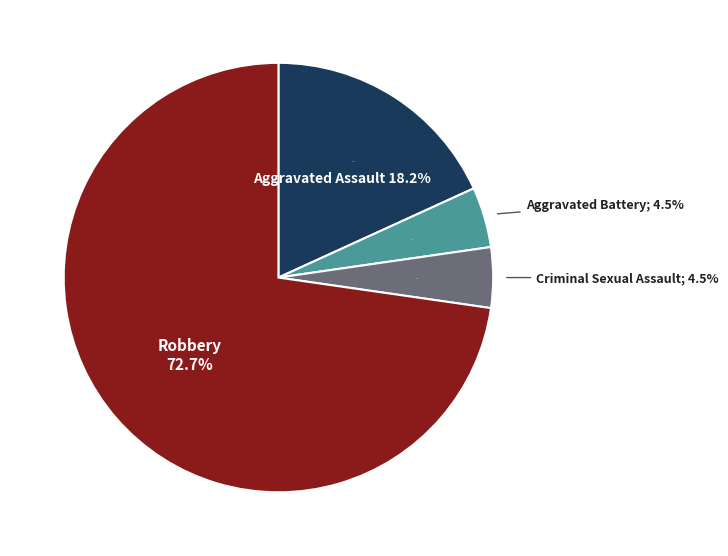

What percentage is the Robbery slice, to the nearest percent?

73%